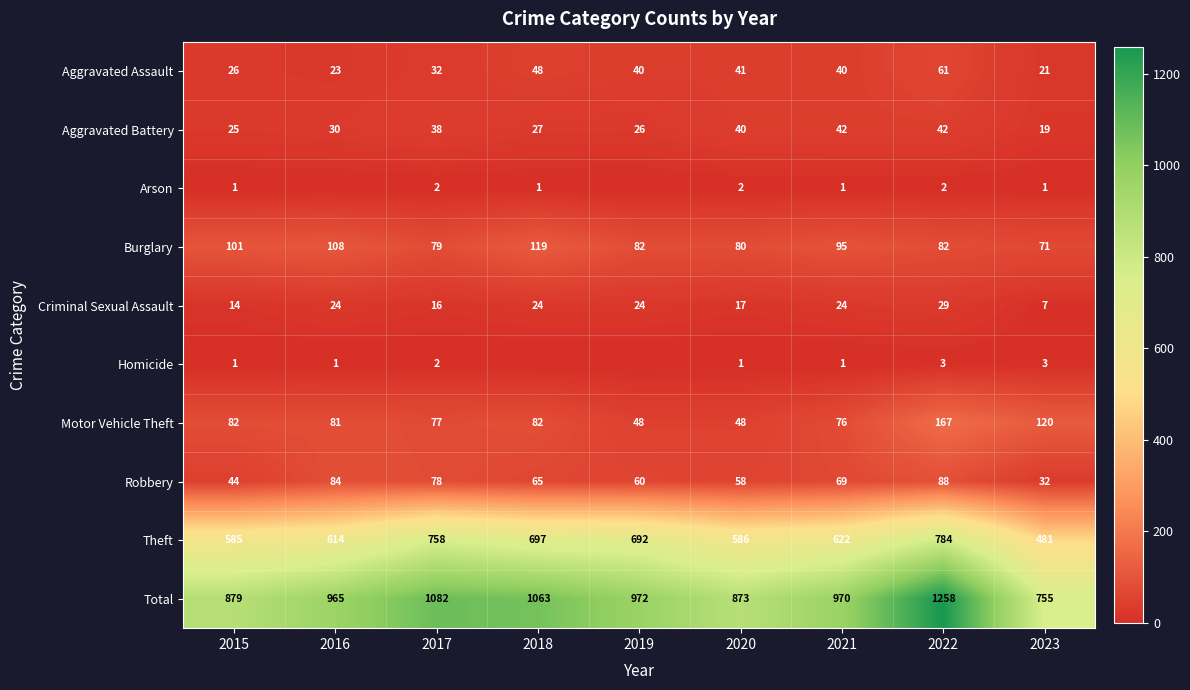

Which category has the lowest value in the Total series?

2023